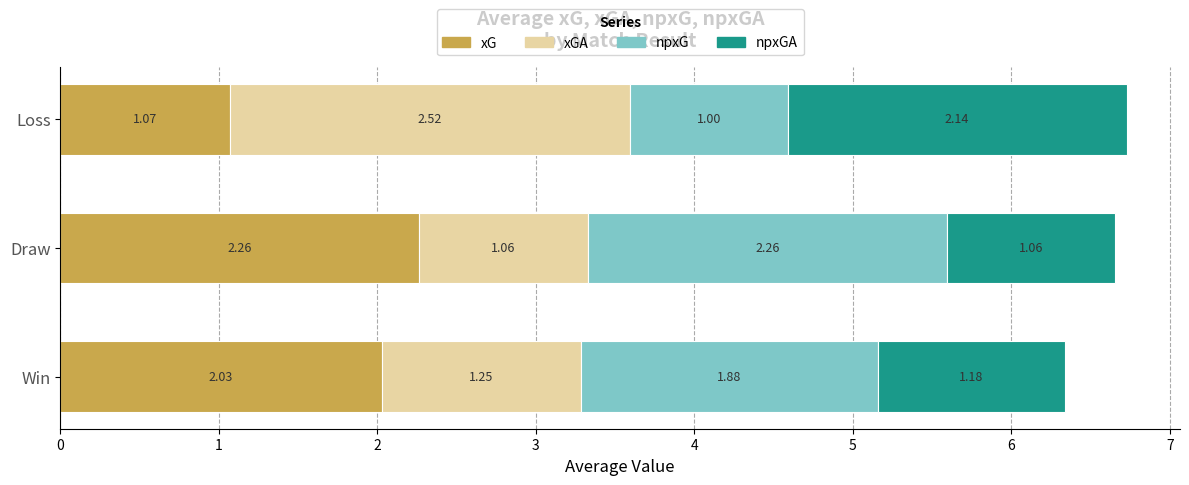

At which label does xG reach its peak?

Draw